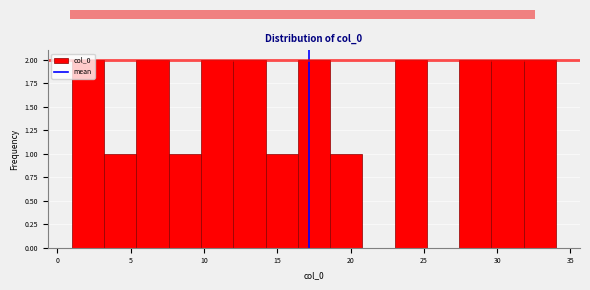

Reading left to right, transcribe this chart: for each bar, give the range it covers on the x-axis and its height. Neither the bar edges nor the heights are printed on the chart, so give them approximately, as read against the axes.

1.0 to 3.2: 2
3.2 to 5.4: 1
5.4 to 7.6: 2
7.6 to 9.8: 1
9.8 to 12.0: 2
12.0 to 14.2: 2
14.2 to 16.4: 1
16.4 to 18.6: 2
18.6 to 20.8: 1
20.8 to 23.0: 0
23.0 to 25.2: 2
25.2 to 27.4: 0
27.4 to 29.6: 2
29.6 to 31.8: 2
31.8 to 34.0: 2